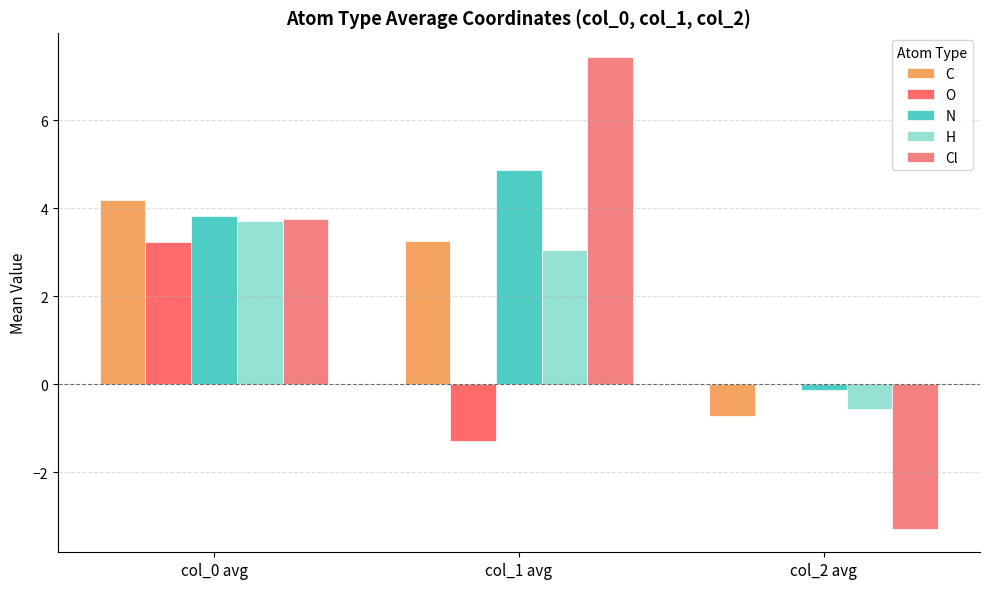

How many positive values does the H series have?

2